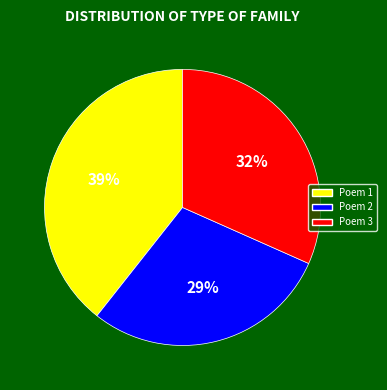

Is there a majority slice in this chart?

No